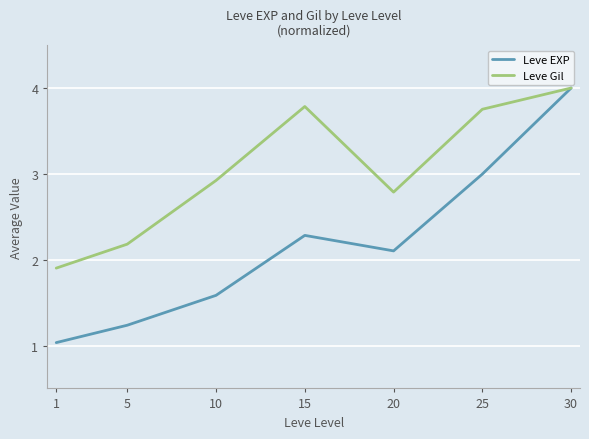

At which label does Leve Gil reach its minimum?

1